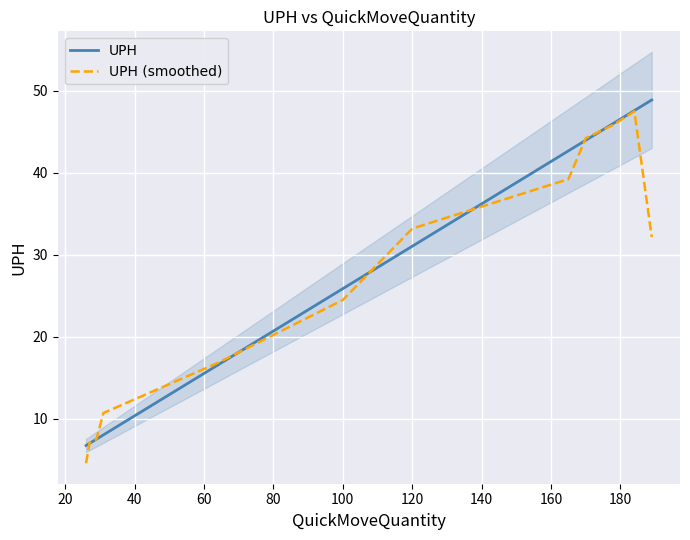

What is the greatest value displayed?

48.9